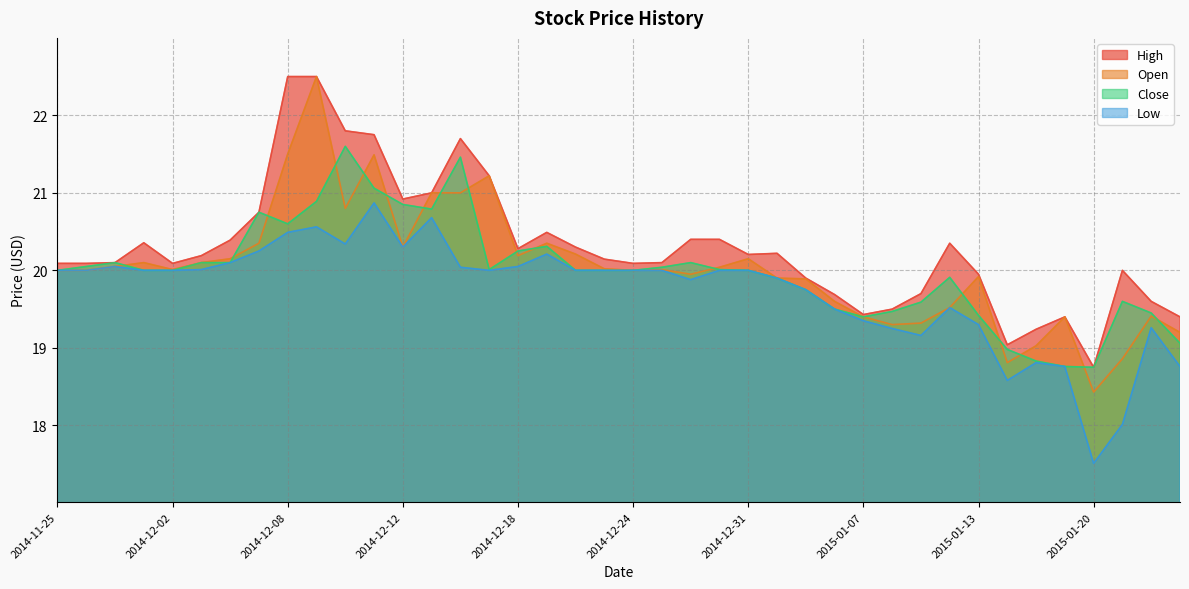

What is the average value of the Close series?

20.0